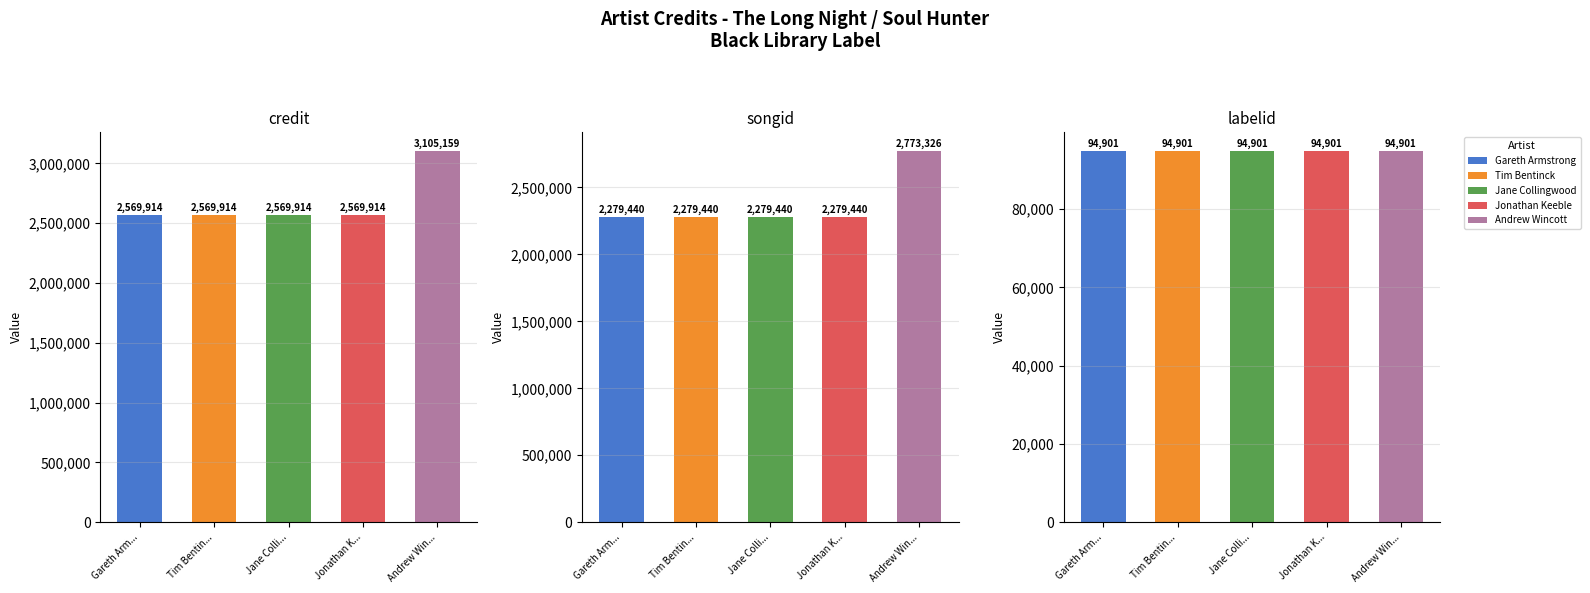

Reading right to left, extract all data points from this chart.

Gareth Armstrong: labelid=94901	songid=2279440	credit=2569914
Tim Bentinck: labelid=94901	songid=2279440	credit=2569914
Jane Collingwood: labelid=94901	songid=2279440	credit=2569914
Jonathan Keeble: labelid=94901	songid=2279440	credit=2569914
Andrew Wincott: labelid=94901	songid=2773326	credit=3105159